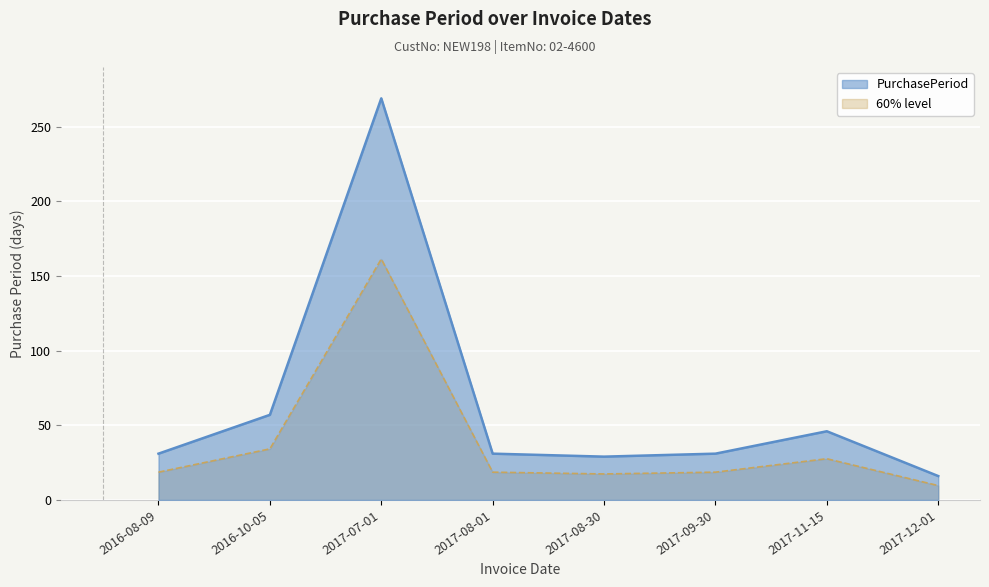

The value at 2017-12-01 is 4. True or false?

False